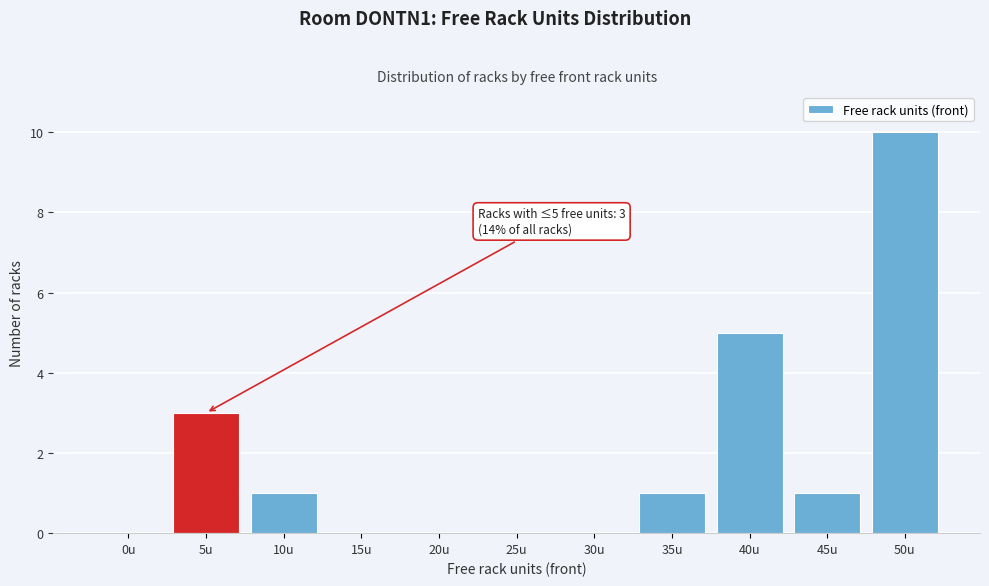

Reading right to left, what are all the values shown in this chart?

50u=10	45u=1	40u=5	35u=1	30u=0	25u=0	20u=0	15u=0	10u=1	5u=3	0u=0